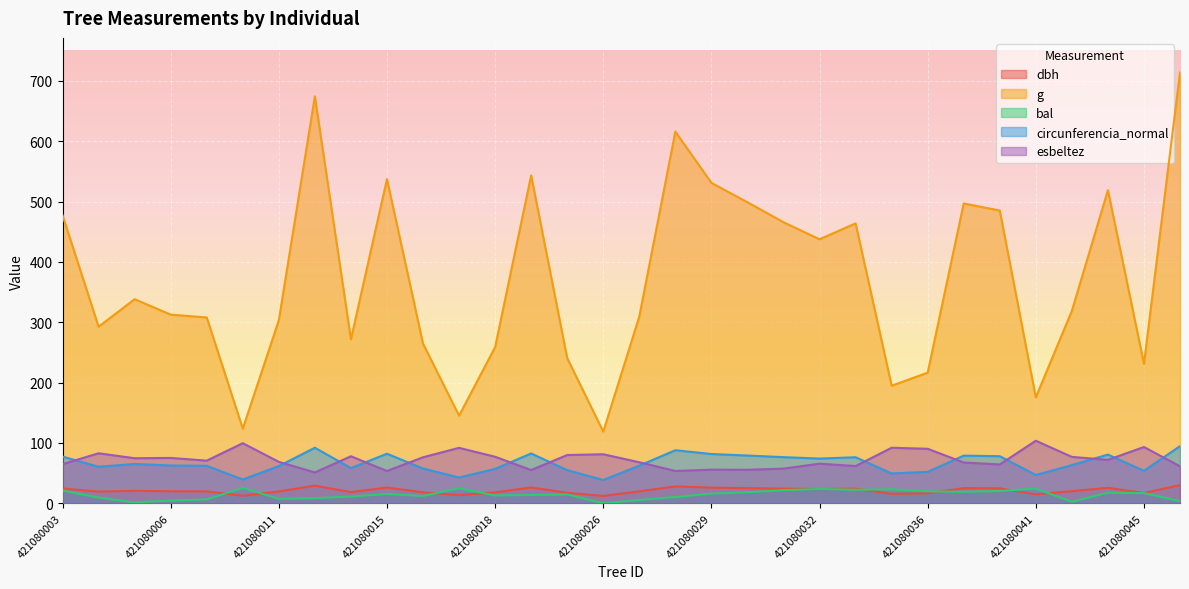

At which category does dbh reach its first local peak?

421080005